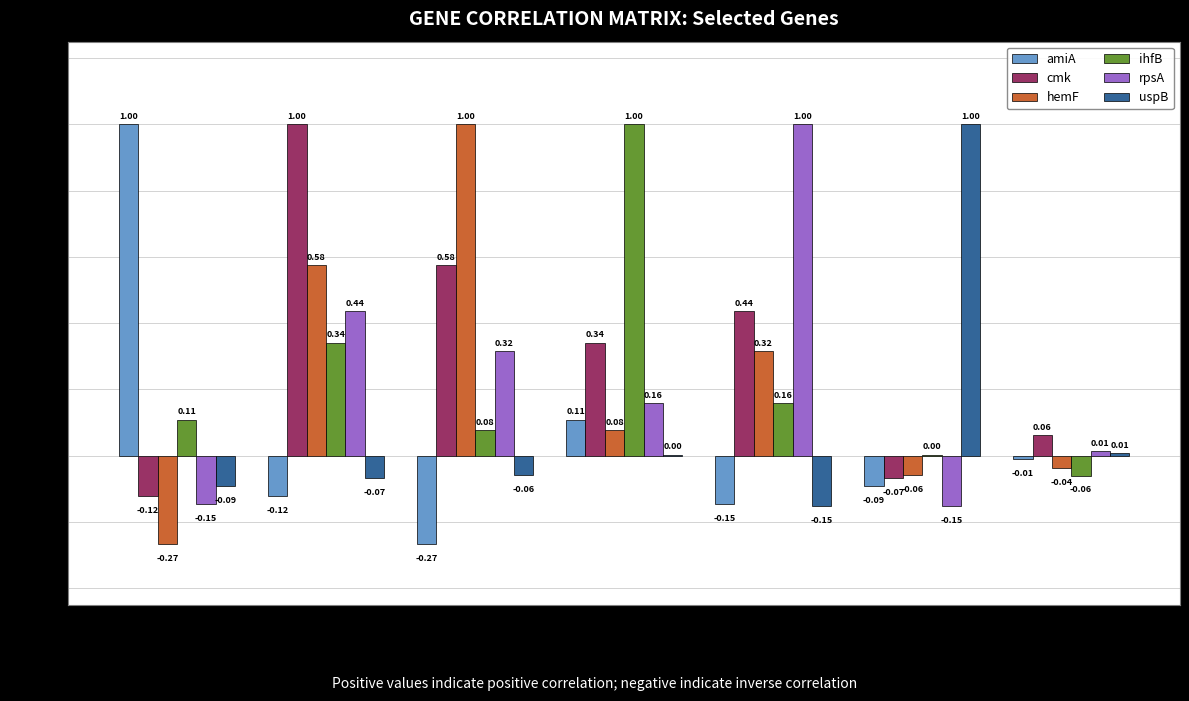

Which category has the highest value in the hemF series?

hemF